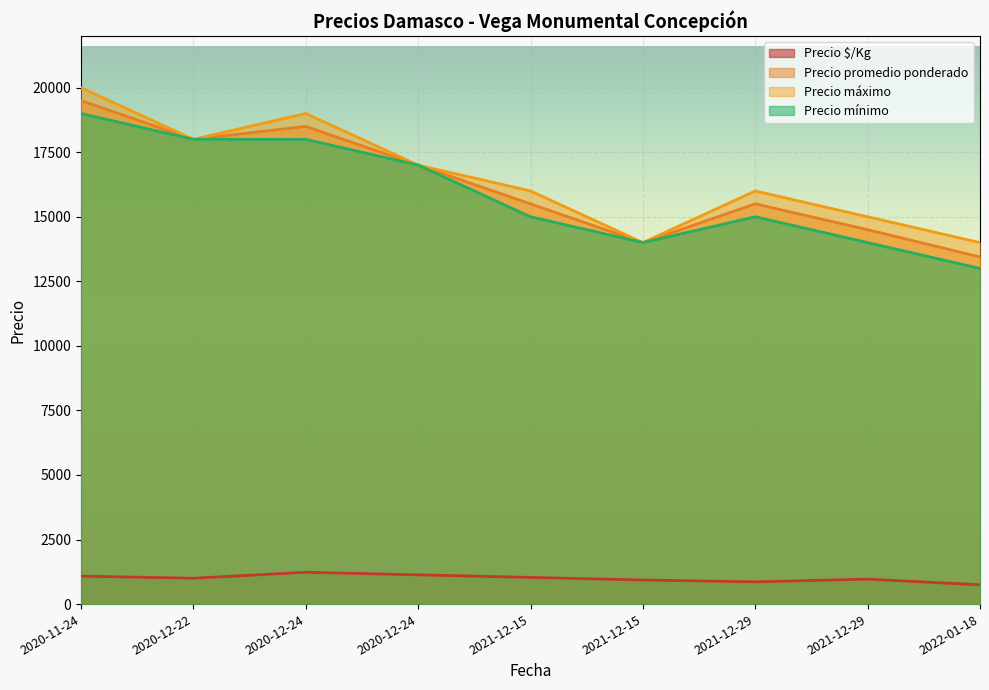

What is the approximate value of Precio $/Kg at 2021-12-29, to the nearest 5?

965